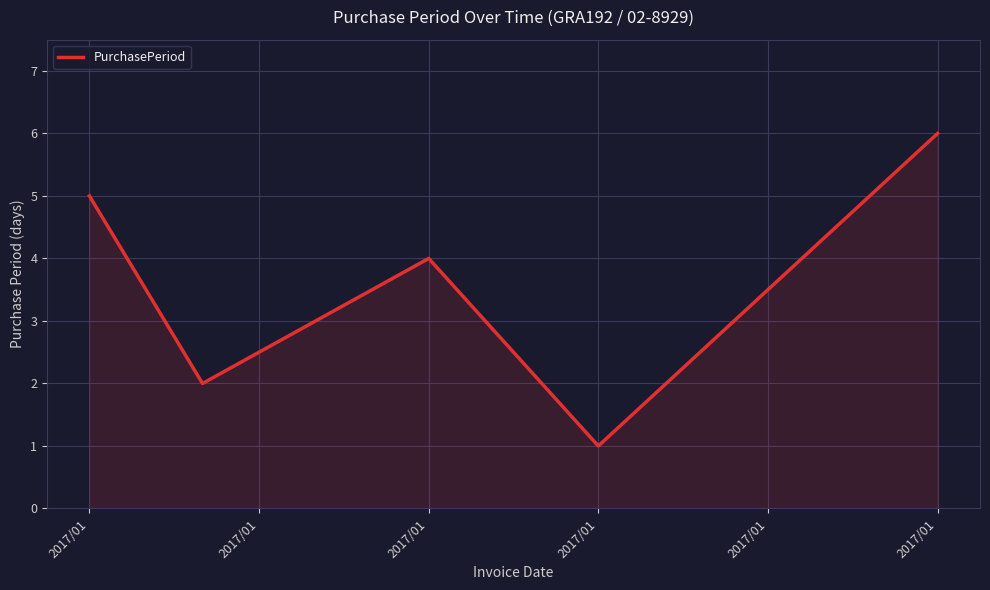

What is the average value?

3